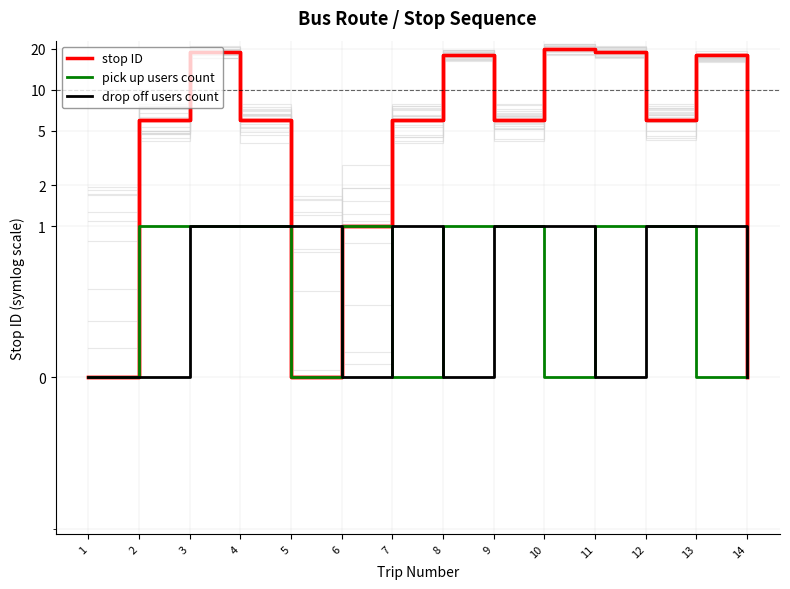

What is the average value of the drop off users count series?

1